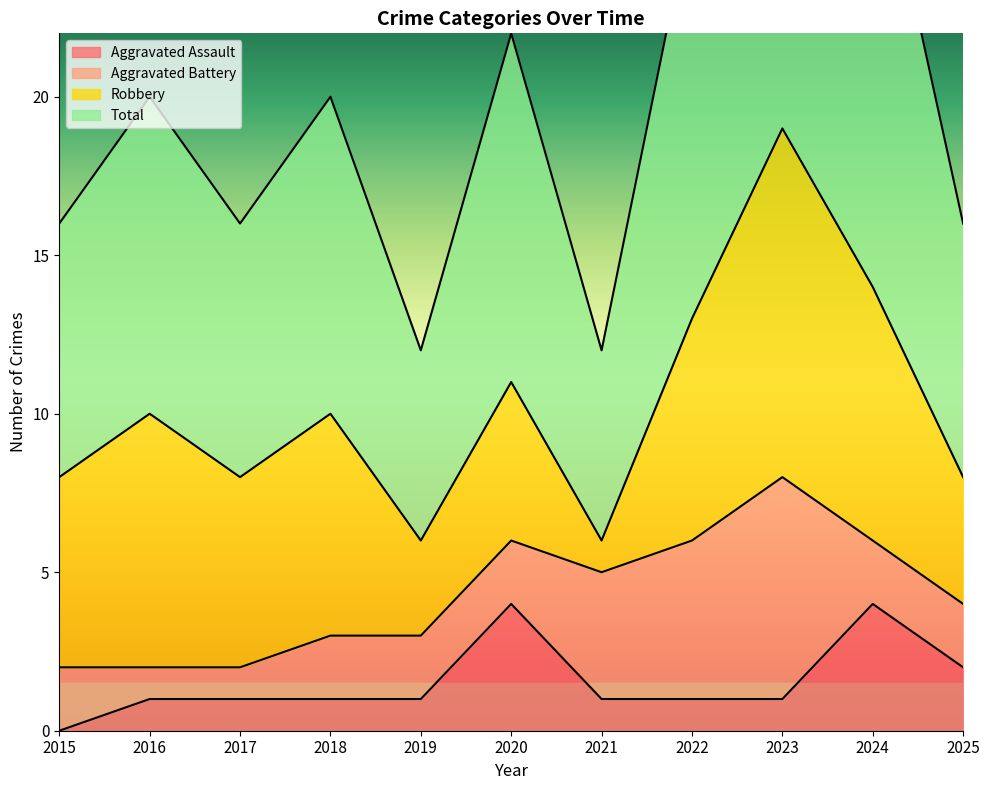

Which category has the lowest value in the Aggravated Assault series?

2015